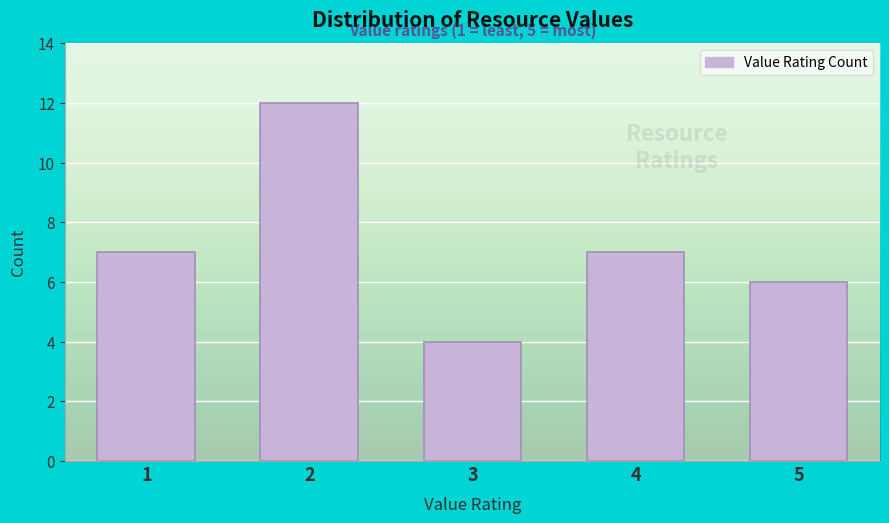

Reading left to right, transcribe all the data shown in this chart.

7	12	4	7	6